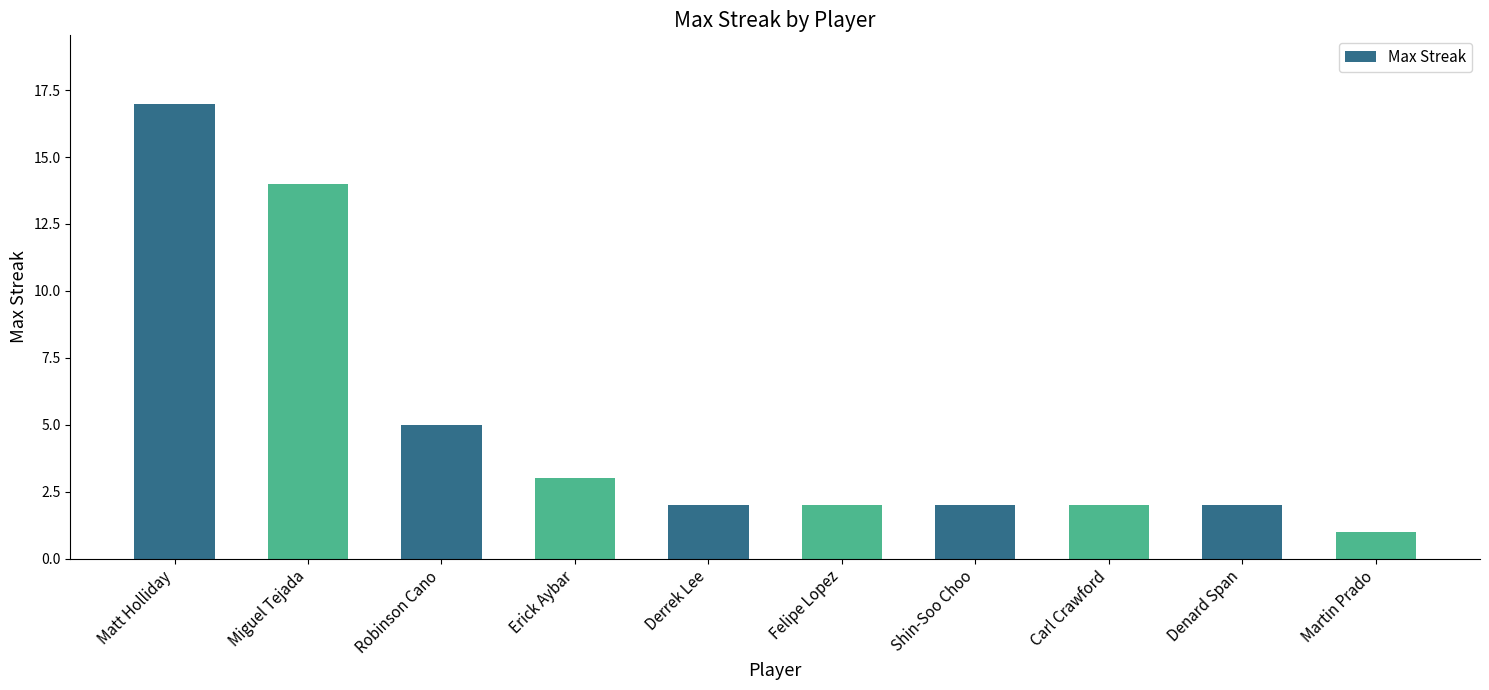

Reading right to left, transcribe all the data shown in this chart.

Martin Prado=1	Denard Span=2	Carl Crawford=2	Shin-Soo Choo=2	Felipe Lopez=2	Derrek Lee=2	Erick Aybar=3	Robinson Cano=5	Miguel Tejada=14	Matt Holliday=17